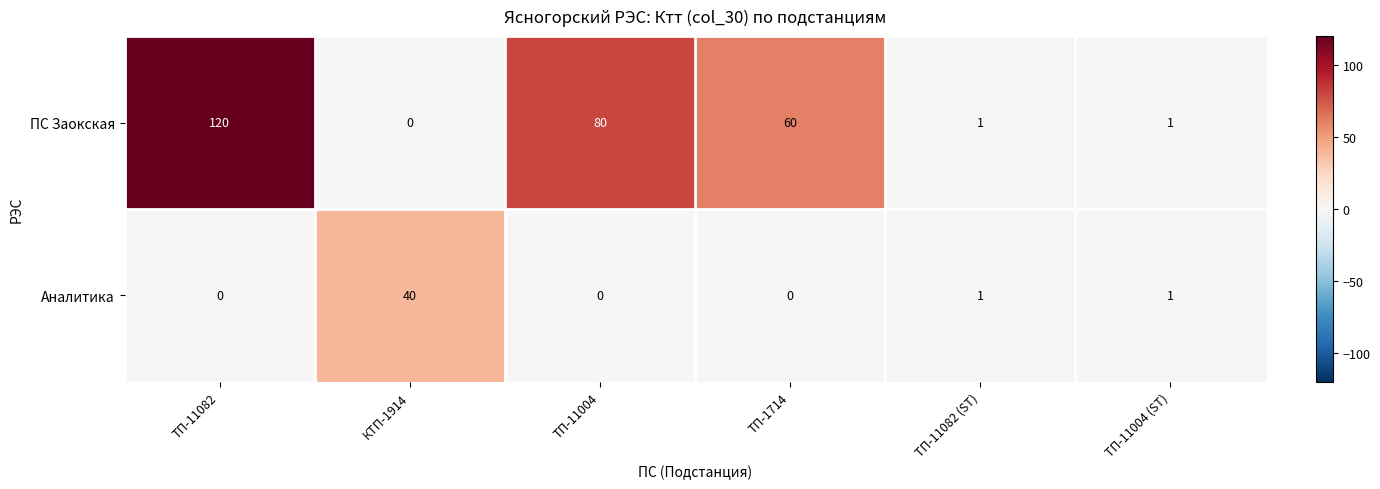

At how many categories does at least one series exceed 24?

4